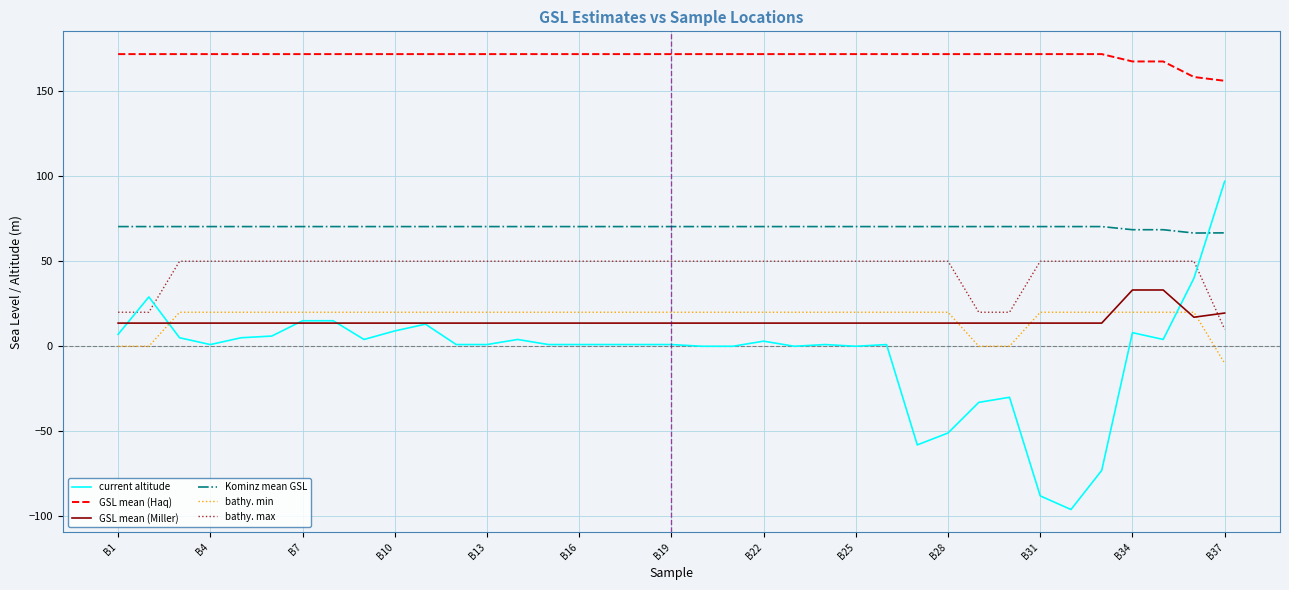

Which series has the largest total across all categories?

GSL mean (Haq)